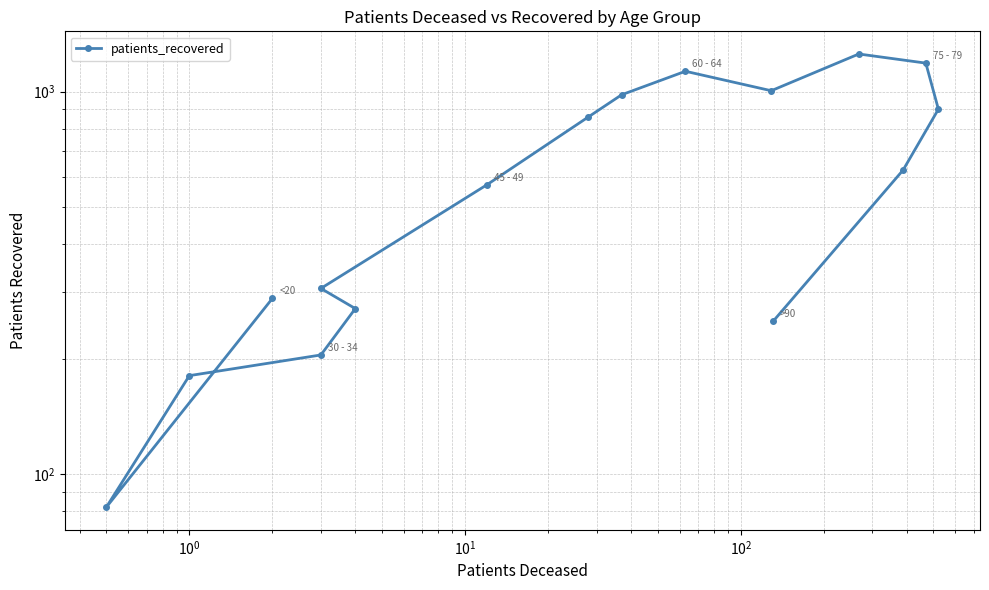

How many values exceed 624?

7